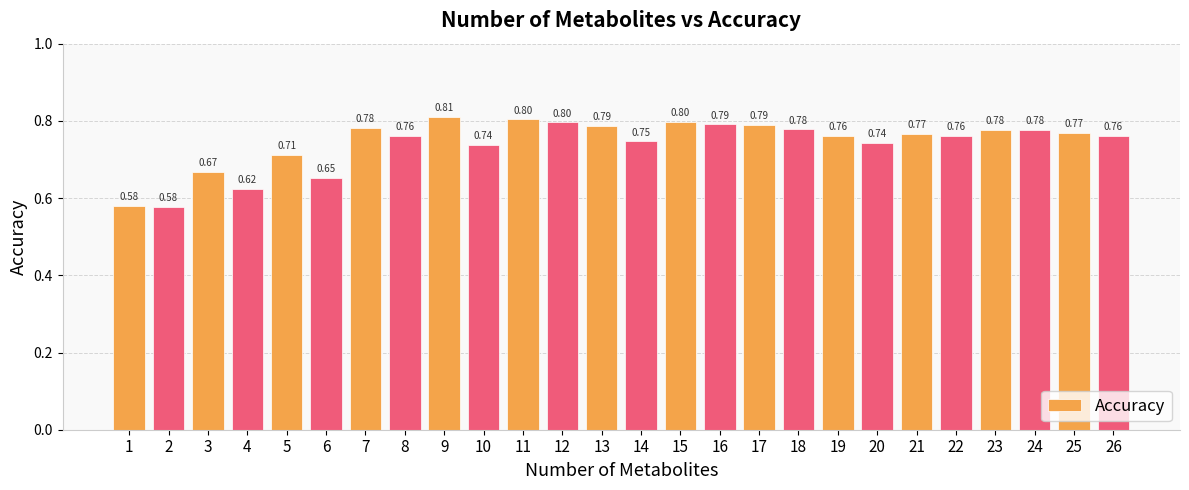

What is the sum of all values?

19.3